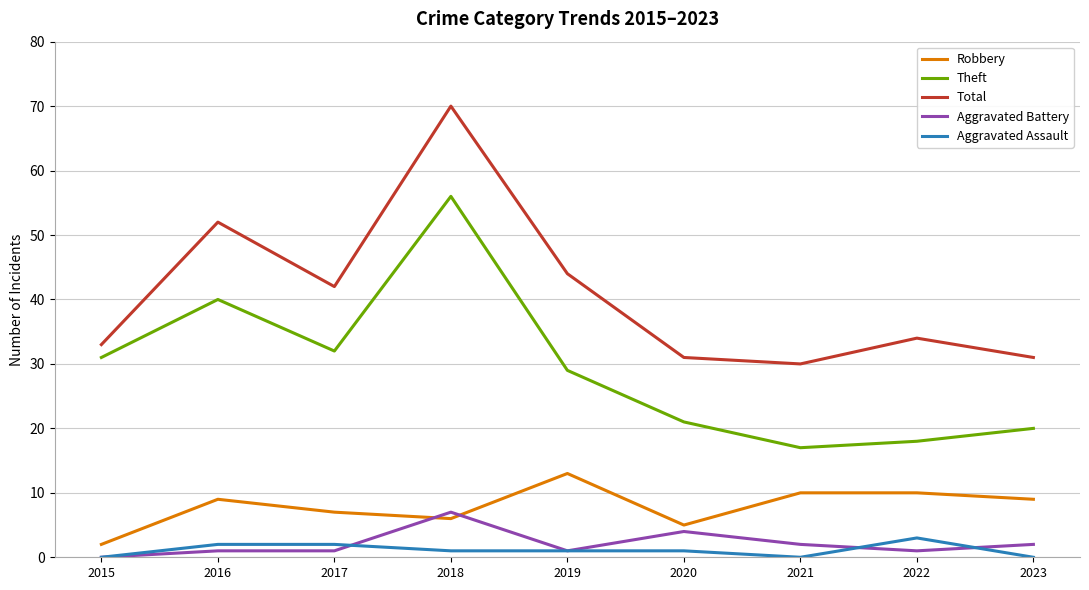

What is the maximum value for Total?

70